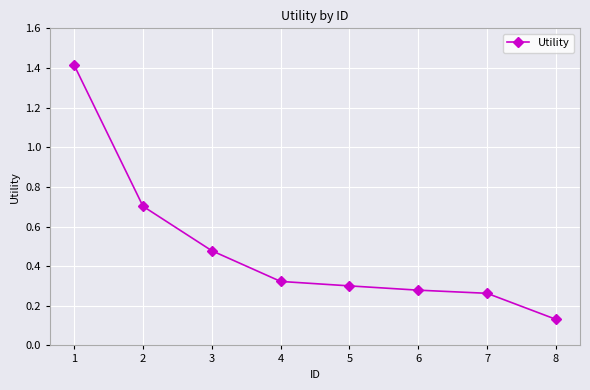

How many lines are shown in the chart?

1